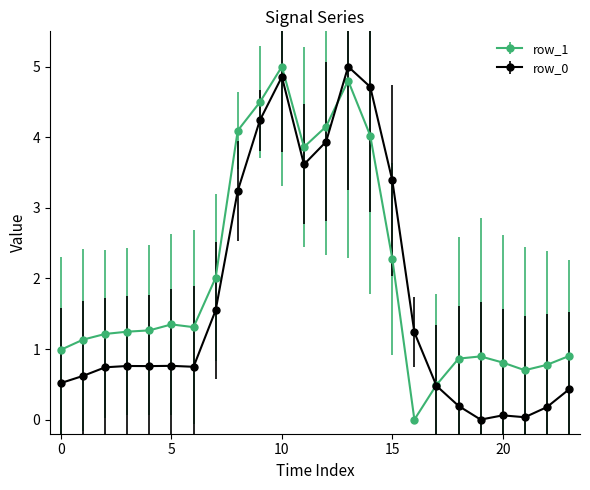

True or false: row_0 and row_1 intersect in this chart.

True